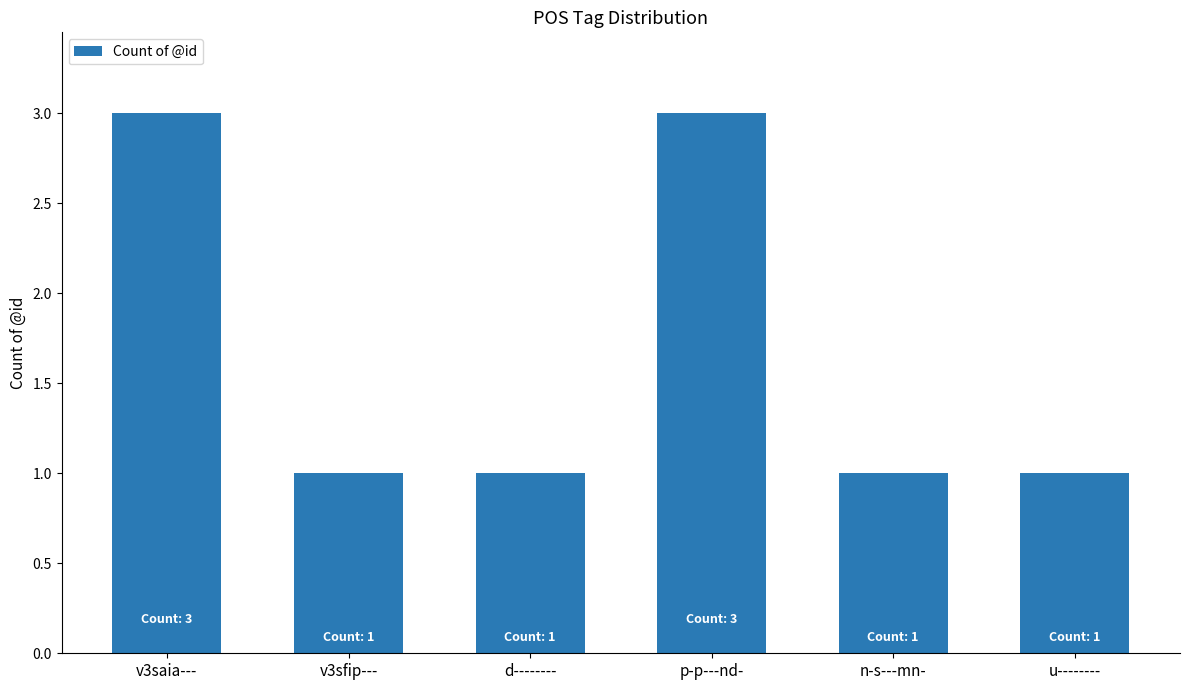

What is the sum of the values at v3sfip--- and n-s---mn-?

2